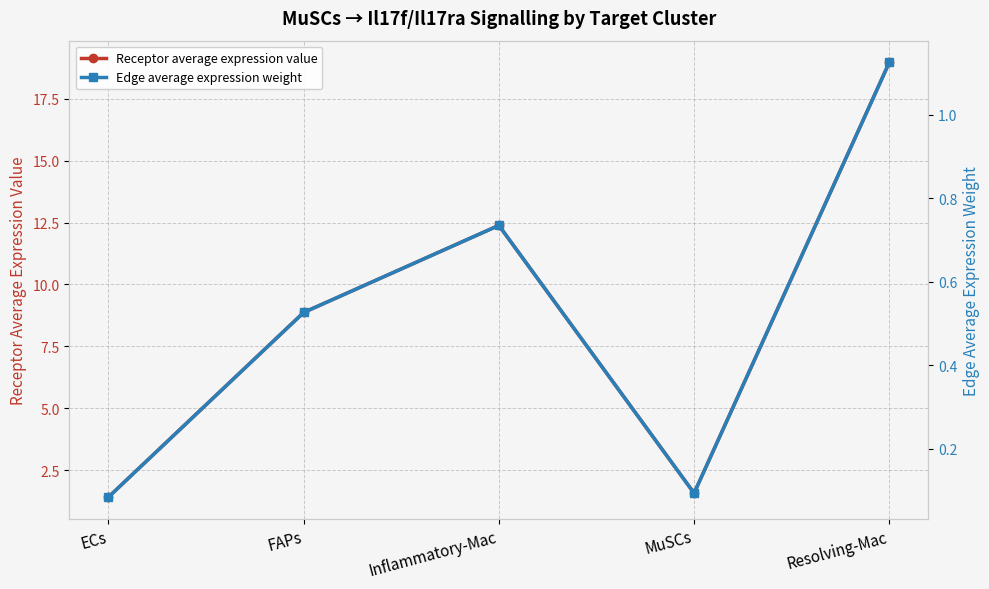

List the series in order of their overall mean, highest first.

Receptor average expression value, Edge average expression weight